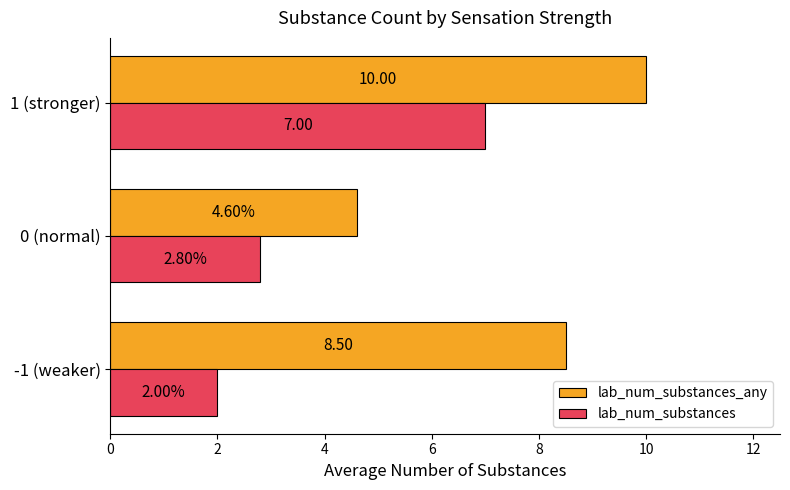

What is the lowest value of the lab_num_substances_any series?

4.6